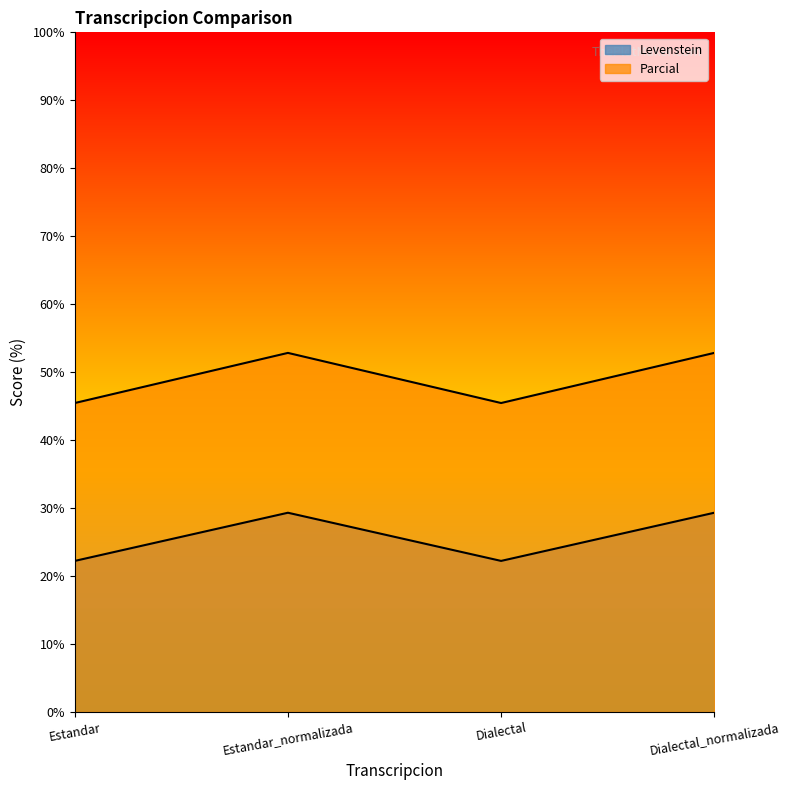

At which label is Parcial closest to 49?

Estandar